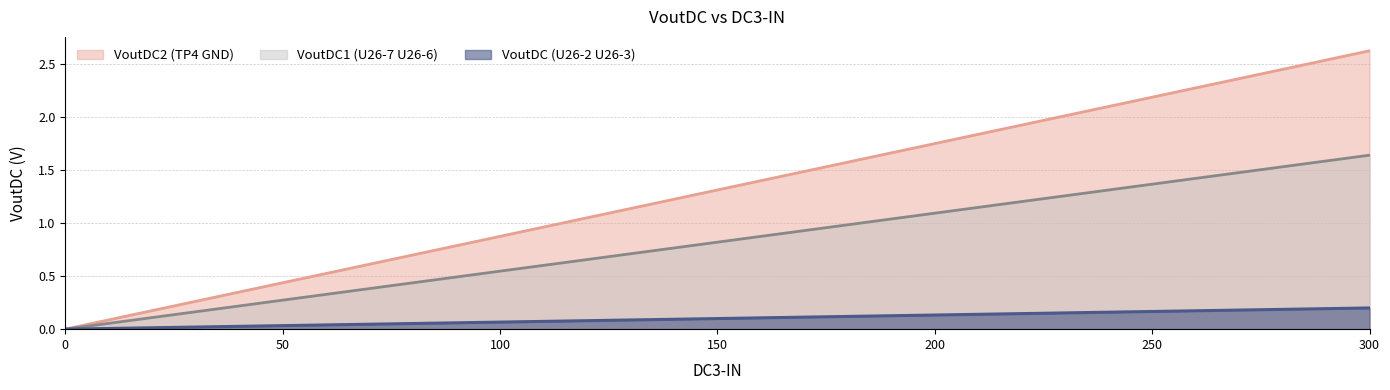

True or false: VoutDC (U26-2 U26-3) and VoutDC2 (TP4 GND) intersect in this chart.

False